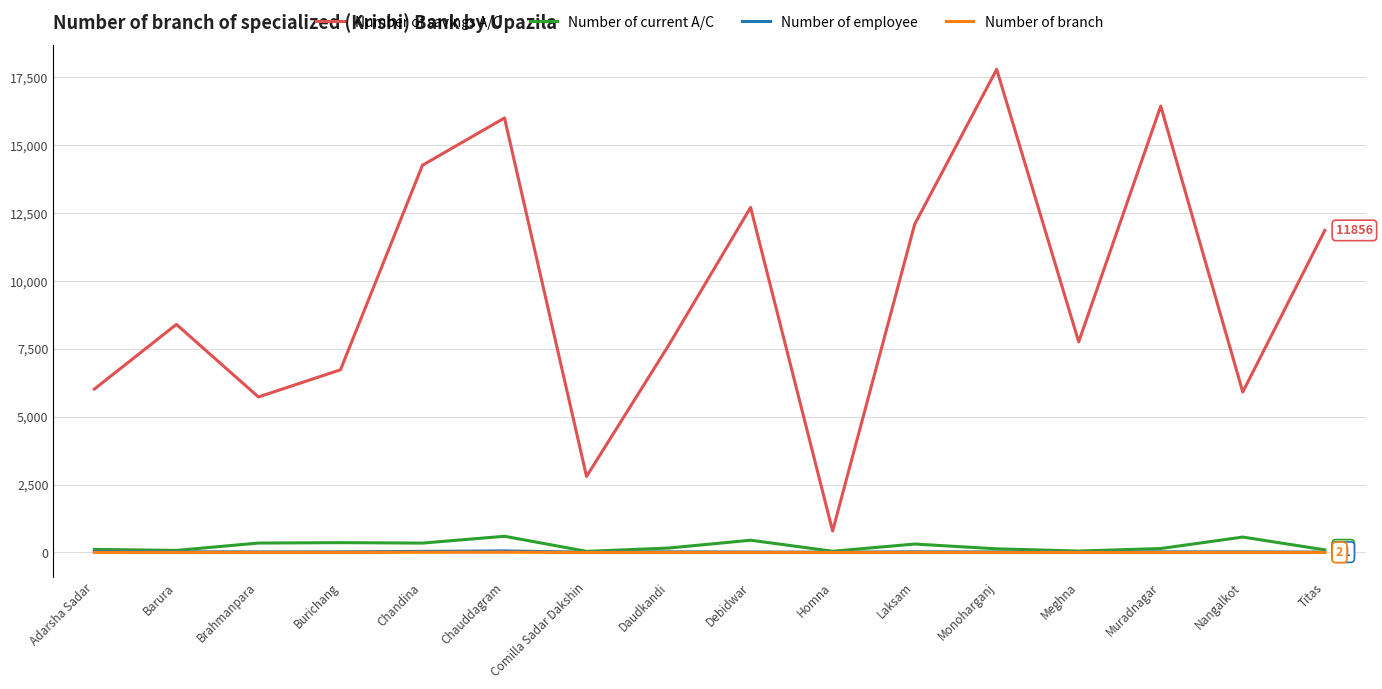

Which series has the largest range (max minus min)?

Number of savings A/C